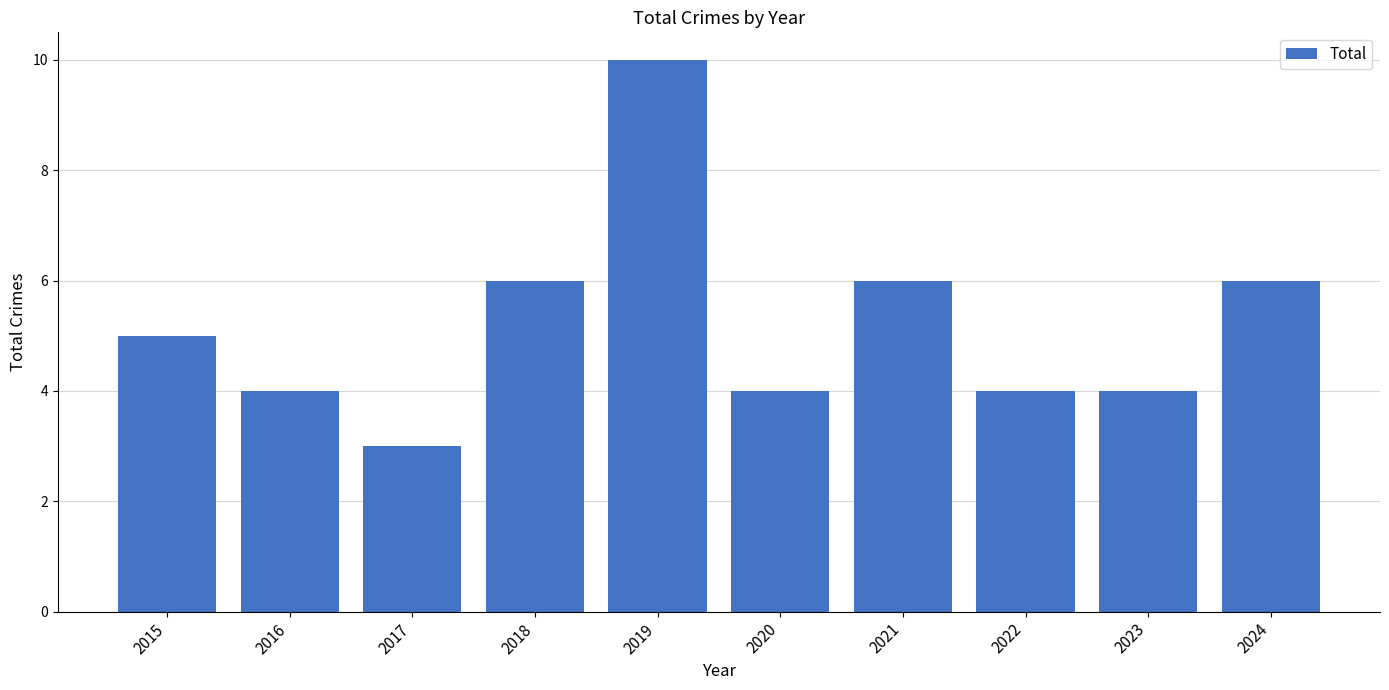

Between 2015 and 2021, which is larger?

2021